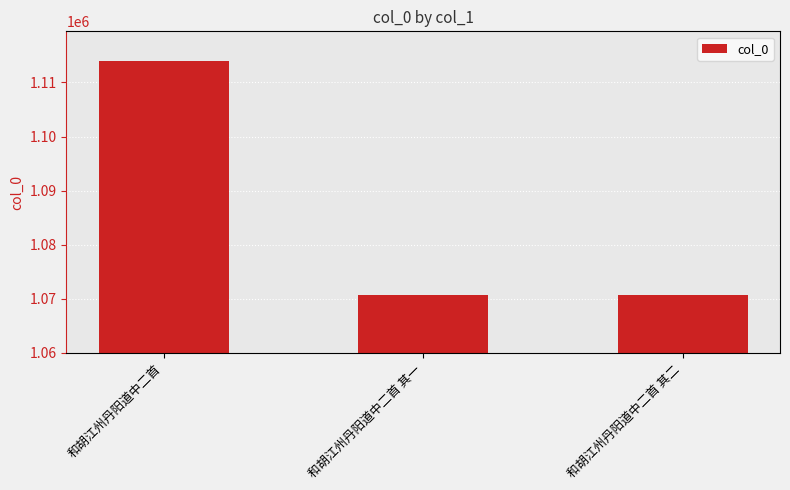

What is the value of the 2nd bar from the left?

1070684